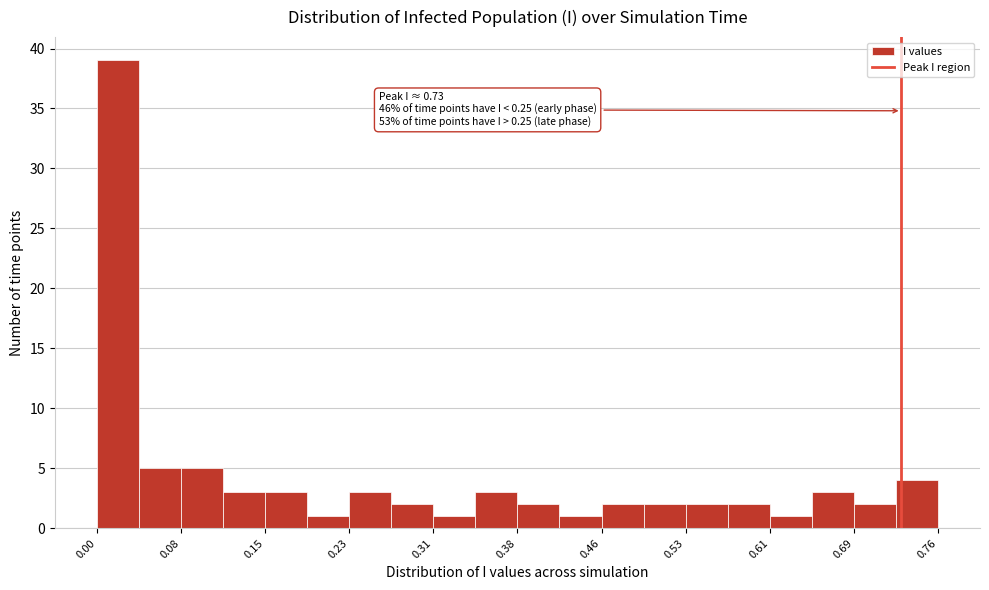

Around what value on the x-axis is the tallest bar? Give the approximate position of its centre, as read against the axis.

0.02